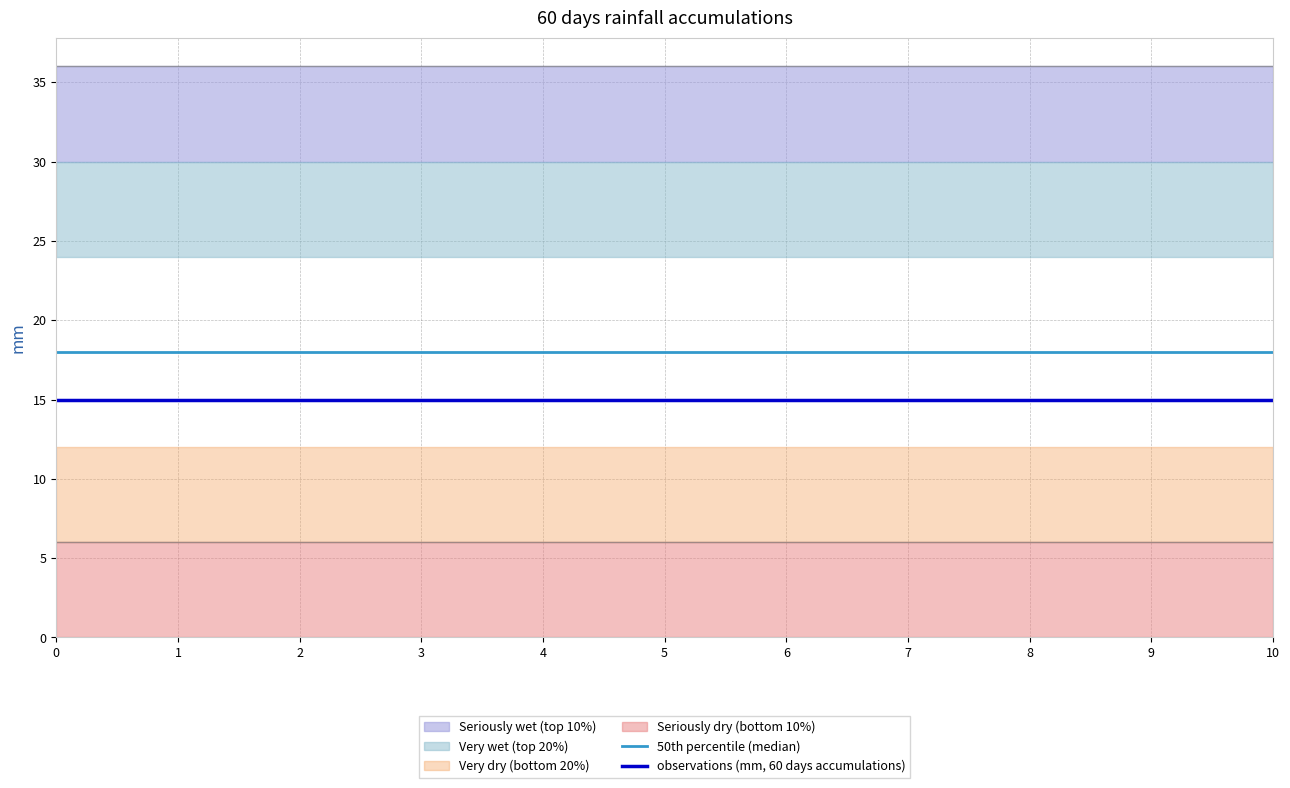

How many lines are shown in the chart?

2